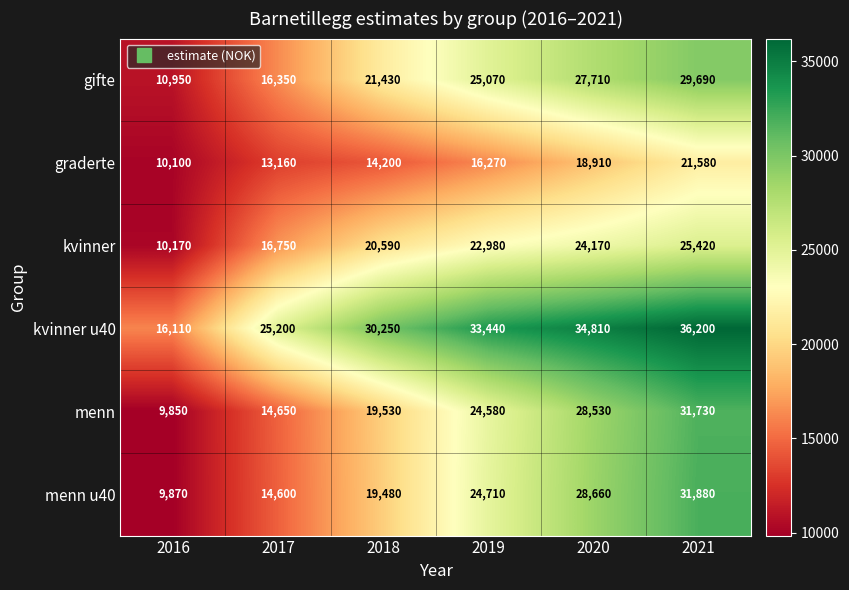

What is the difference between the highest and lowest values at 2020?

15900